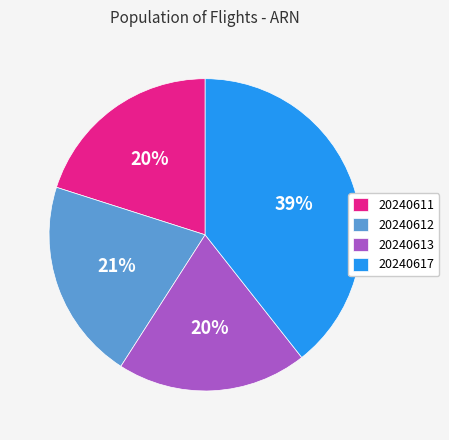

Is it true that 20240613 is 26% of the pie?

False